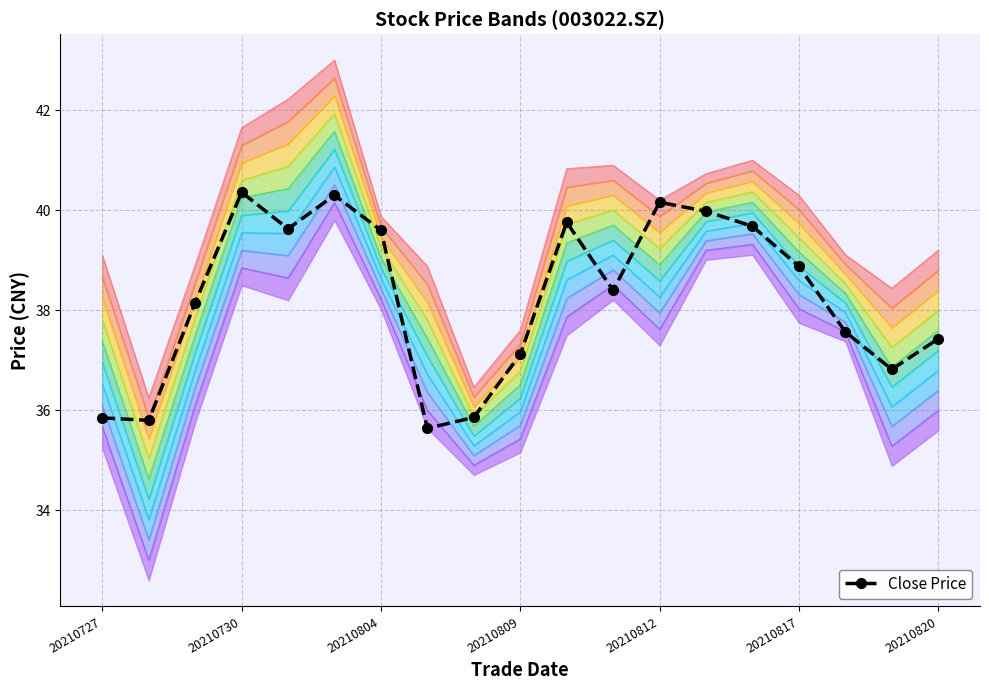

What is the difference between the maximum and minimum values?

4.7